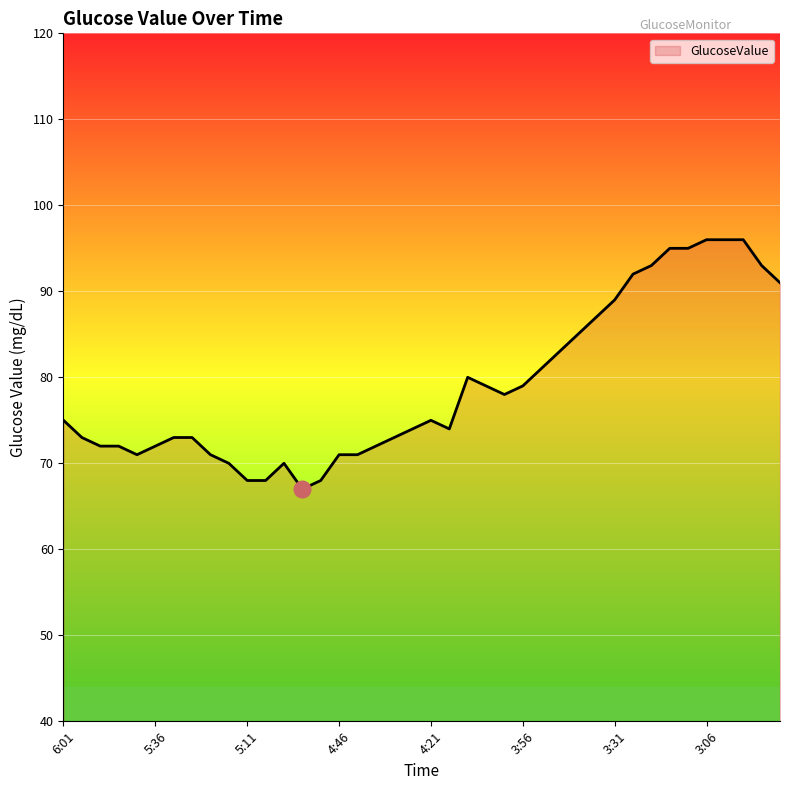

What is the difference between the maximum and minimum values?

29